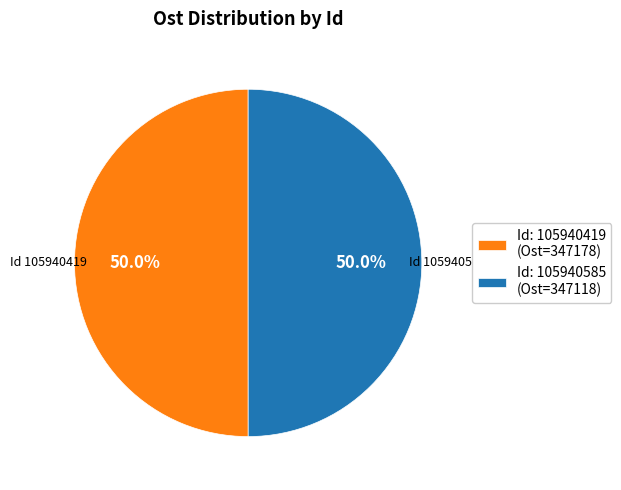

Is the sum of Id: 105940419 (Ost=347178) and Id: 105940585 (Ost=347118) greater than half?

Yes